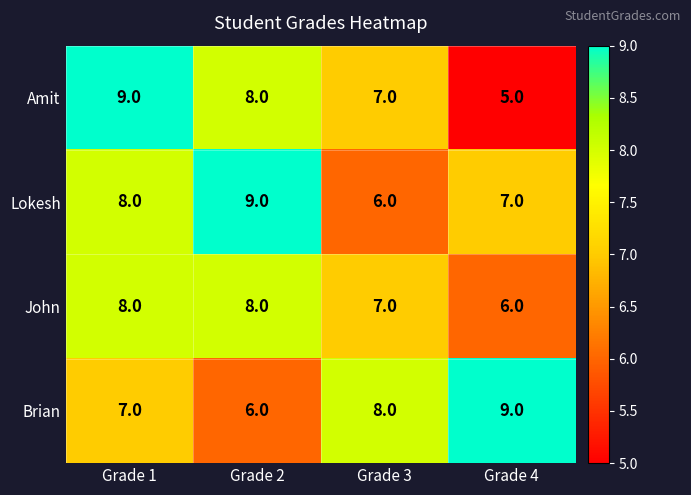

Reading right to left, extract all data points from this chart.

Amit: 5	7	8	9
Lokesh: 7	6	9	8
John: 6	7	8	8
Brian: 9	8	6	7